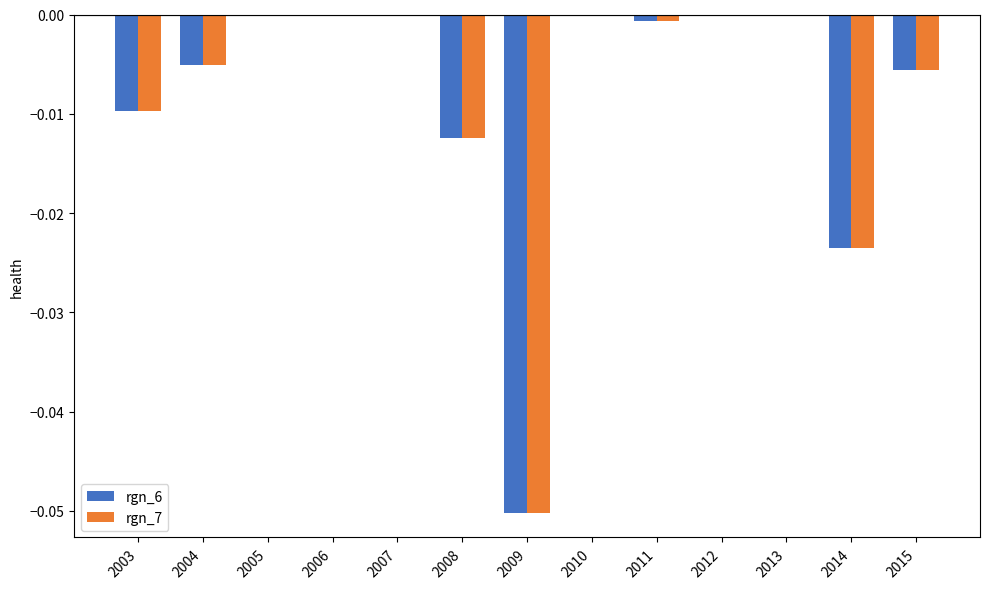

The rgn_7 series shows 0.0 at 2012. True or false?

True